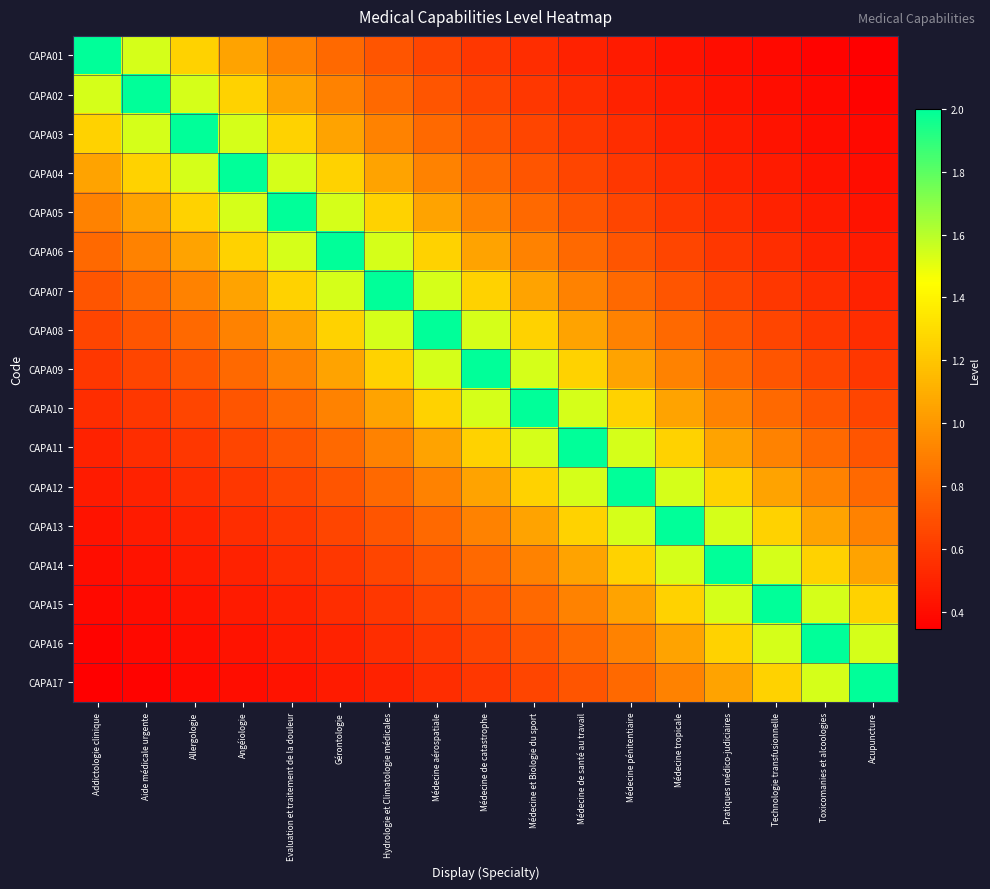

Reading left to right, extract all data points from this chart.

CAPA01: Addictologie clinique=2.0	Aide médicale urgente=1.5	Allergologie=1.2	Angéiologie=1.1	Evaluation et traitement de la douleur=0.9	Gérontologie=0.8	Hydrologie et Climatologie médicales=0.7	Médecine aérospatiale=0.6	Médecine de catastrophe=0.6	Médecine et Biologie du sport=0.5	Médecine de santé au travail=0.5	Médecine pénitentiaire=0.5	Médecine tropicale=0.4	Pratiques médico-judiciaires=0.4	Technologie transfusionnelle=0.4	Toxicomanies et alcoologies=0.4	Acupuncture=0.3
CAPA02: Addictologie clinique=1.5	Aide médicale urgente=2.0	Allergologie=1.5	Angéiologie=1.2	Evaluation et traitement de la douleur=1.1	Gérontologie=0.9	Hydrologie et Climatologie médicales=0.8	Médecine aérospatiale=0.7	Médecine de catastrophe=0.6	Médecine et Biologie du sport=0.6	Médecine de santé au travail=0.5	Médecine pénitentiaire=0.5	Médecine tropicale=0.5	Pratiques médico-judiciaires=0.4	Technologie transfusionnelle=0.4	Toxicomanies et alcoologies=0.4	Acupuncture=0.4
CAPA03: Addictologie clinique=1.2	Aide médicale urgente=1.5	Allergologie=2.0	Angéiologie=1.5	Evaluation et traitement de la douleur=1.2	Gérontologie=1.1	Hydrologie et Climatologie médicales=0.9	Médecine aérospatiale=0.8	Médecine de catastrophe=0.7	Médecine et Biologie du sport=0.6	Médecine de santé au travail=0.6	Médecine pénitentiaire=0.5	Médecine tropicale=0.5	Pratiques médico-judiciaires=0.5	Technologie transfusionnelle=0.4	Toxicomanies et alcoologies=0.4	Acupuncture=0.4
CAPA04: Addictologie clinique=1.1	Aide médicale urgente=1.2	Allergologie=1.5	Angéiologie=2.0	Evaluation et traitement de la douleur=1.5	Gérontologie=1.2	Hydrologie et Climatologie médicales=1.1	Médecine aérospatiale=0.9	Médecine de catastrophe=0.8	Médecine et Biologie du sport=0.7	Médecine de santé au travail=0.6	Médecine pénitentiaire=0.6	Médecine tropicale=0.5	Pratiques médico-judiciaires=0.5	Technologie transfusionnelle=0.5	Toxicomanies et alcoologies=0.4	Acupuncture=0.4
CAPA05: Addictologie clinique=0.9	Aide médicale urgente=1.1	Allergologie=1.2	Angéiologie=1.5	Evaluation et traitement de la douleur=2.0	Gérontologie=1.5	Hydrologie et Climatologie médicales=1.2	Médecine aérospatiale=1.1	Médecine de catastrophe=0.9	Médecine et Biologie du sport=0.8	Médecine de santé au travail=0.7	Médecine pénitentiaire=0.6	Médecine tropicale=0.6	Pratiques médico-judiciaires=0.5	Technologie transfusionnelle=0.5	Toxicomanies et alcoologies=0.5	Acupuncture=0.4
CAPA06: Addictologie clinique=0.8	Aide médicale urgente=0.9	Allergologie=1.1	Angéiologie=1.2	Evaluation et traitement de la douleur=1.5	Gérontologie=2.0	Hydrologie et Climatologie médicales=1.5	Médecine aérospatiale=1.2	Médecine de catastrophe=1.1	Médecine et Biologie du sport=0.9	Médecine de santé au travail=0.8	Médecine pénitentiaire=0.7	Médecine tropicale=0.6	Pratiques médico-judiciaires=0.6	Technologie transfusionnelle=0.5	Toxicomanies et alcoologies=0.5	Acupuncture=0.5
CAPA07: Addictologie clinique=0.7	Aide médicale urgente=0.8	Allergologie=0.9	Angéiologie=1.1	Evaluation et traitement de la douleur=1.2	Gérontologie=1.5	Hydrologie et Climatologie médicales=2.0	Médecine aérospatiale=1.5	Médecine de catastrophe=1.2	Médecine et Biologie du sport=1.1	Médecine de santé au travail=0.9	Médecine pénitentiaire=0.8	Médecine tropicale=0.7	Pratiques médico-judiciaires=0.6	Technologie transfusionnelle=0.6	Toxicomanies et alcoologies=0.5	Acupuncture=0.5
CAPA08: Addictologie clinique=0.6	Aide médicale urgente=0.7	Allergologie=0.8	Angéiologie=0.9	Evaluation et traitement de la douleur=1.1	Gérontologie=1.2	Hydrologie et Climatologie médicales=1.5	Médecine aérospatiale=2.0	Médecine de catastrophe=1.5	Médecine et Biologie du sport=1.2	Médecine de santé au travail=1.1	Médecine pénitentiaire=0.9	Médecine tropicale=0.8	Pratiques médico-judiciaires=0.7	Technologie transfusionnelle=0.6	Toxicomanies et alcoologies=0.6	Acupuncture=0.5
CAPA09: Addictologie clinique=0.6	Aide médicale urgente=0.6	Allergologie=0.7	Angéiologie=0.8	Evaluation et traitement de la douleur=0.9	Gérontologie=1.1	Hydrologie et Climatologie médicales=1.2	Médecine aérospatiale=1.5	Médecine de catastrophe=2.0	Médecine et Biologie du sport=1.5	Médecine de santé au travail=1.2	Médecine pénitentiaire=1.1	Médecine tropicale=0.9	Pratiques médico-judiciaires=0.8	Technologie transfusionnelle=0.7	Toxicomanies et alcoologies=0.6	Acupuncture=0.6
CAPA10: Addictologie clinique=0.5	Aide médicale urgente=0.6	Allergologie=0.6	Angéiologie=0.7	Evaluation et traitement de la douleur=0.8	Gérontologie=0.9	Hydrologie et Climatologie médicales=1.1	Médecine aérospatiale=1.2	Médecine de catastrophe=1.5	Médecine et Biologie du sport=2.0	Médecine de santé au travail=1.5	Médecine pénitentiaire=1.2	Médecine tropicale=1.1	Pratiques médico-judiciaires=0.9	Technologie transfusionnelle=0.8	Toxicomanies et alcoologies=0.7	Acupuncture=0.6
CAPA11: Addictologie clinique=0.5	Aide médicale urgente=0.5	Allergologie=0.6	Angéiologie=0.6	Evaluation et traitement de la douleur=0.7	Gérontologie=0.8	Hydrologie et Climatologie médicales=0.9	Médecine aérospatiale=1.1	Médecine de catastrophe=1.2	Médecine et Biologie du sport=1.5	Médecine de santé au travail=2.0	Médecine pénitentiaire=1.5	Médecine tropicale=1.2	Pratiques médico-judiciaires=1.1	Technologie transfusionnelle=0.9	Toxicomanies et alcoologies=0.8	Acupuncture=0.7
CAPA12: Addictologie clinique=0.5	Aide médicale urgente=0.5	Allergologie=0.5	Angéiologie=0.6	Evaluation et traitement de la douleur=0.6	Gérontologie=0.7	Hydrologie et Climatologie médicales=0.8	Médecine aérospatiale=0.9	Médecine de catastrophe=1.1	Médecine et Biologie du sport=1.2	Médecine de santé au travail=1.5	Médecine pénitentiaire=2.0	Médecine tropicale=1.5	Pratiques médico-judiciaires=1.2	Technologie transfusionnelle=1.1	Toxicomanies et alcoologies=0.9	Acupuncture=0.8
CAPA13: Addictologie clinique=0.4	Aide médicale urgente=0.5	Allergologie=0.5	Angéiologie=0.5	Evaluation et traitement de la douleur=0.6	Gérontologie=0.6	Hydrologie et Climatologie médicales=0.7	Médecine aérospatiale=0.8	Médecine de catastrophe=0.9	Médecine et Biologie du sport=1.1	Médecine de santé au travail=1.2	Médecine pénitentiaire=1.5	Médecine tropicale=2.0	Pratiques médico-judiciaires=1.5	Technologie transfusionnelle=1.2	Toxicomanies et alcoologies=1.1	Acupuncture=0.9
CAPA14: Addictologie clinique=0.4	Aide médicale urgente=0.4	Allergologie=0.5	Angéiologie=0.5	Evaluation et traitement de la douleur=0.5	Gérontologie=0.6	Hydrologie et Climatologie médicales=0.6	Médecine aérospatiale=0.7	Médecine de catastrophe=0.8	Médecine et Biologie du sport=0.9	Médecine de santé au travail=1.1	Médecine pénitentiaire=1.2	Médecine tropicale=1.5	Pratiques médico-judiciaires=2.0	Technologie transfusionnelle=1.5	Toxicomanies et alcoologies=1.2	Acupuncture=1.1
CAPA15: Addictologie clinique=0.4	Aide médicale urgente=0.4	Allergologie=0.4	Angéiologie=0.5	Evaluation et traitement de la douleur=0.5	Gérontologie=0.5	Hydrologie et Climatologie médicales=0.6	Médecine aérospatiale=0.6	Médecine de catastrophe=0.7	Médecine et Biologie du sport=0.8	Médecine de santé au travail=0.9	Médecine pénitentiaire=1.1	Médecine tropicale=1.2	Pratiques médico-judiciaires=1.5	Technologie transfusionnelle=2.0	Toxicomanies et alcoologies=1.5	Acupuncture=1.2
CAPA16: Addictologie clinique=0.4	Aide médicale urgente=0.4	Allergologie=0.4	Angéiologie=0.4	Evaluation et traitement de la douleur=0.5	Gérontologie=0.5	Hydrologie et Climatologie médicales=0.5	Médecine aérospatiale=0.6	Médecine de catastrophe=0.6	Médecine et Biologie du sport=0.7	Médecine de santé au travail=0.8	Médecine pénitentiaire=0.9	Médecine tropicale=1.1	Pratiques médico-judiciaires=1.2	Technologie transfusionnelle=1.5	Toxicomanies et alcoologies=2.0	Acupuncture=1.5
CAPA17: Addictologie clinique=0.3	Aide médicale urgente=0.4	Allergologie=0.4	Angéiologie=0.4	Evaluation et traitement de la douleur=0.4	Gérontologie=0.5	Hydrologie et Climatologie médicales=0.5	Médecine aérospatiale=0.5	Médecine de catastrophe=0.6	Médecine et Biologie du sport=0.6	Médecine de santé au travail=0.7	Médecine pénitentiaire=0.8	Médecine tropicale=0.9	Pratiques médico-judiciaires=1.1	Technologie transfusionnelle=1.2	Toxicomanies et alcoologies=1.5	Acupuncture=2.0